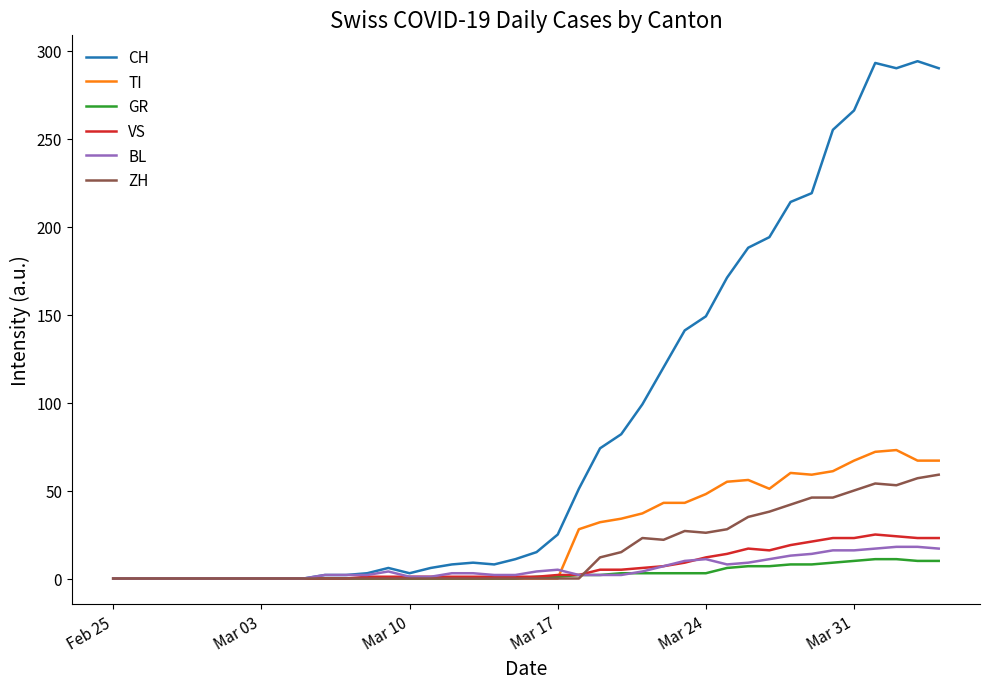

Which series has the largest range (max minus min)?

CH